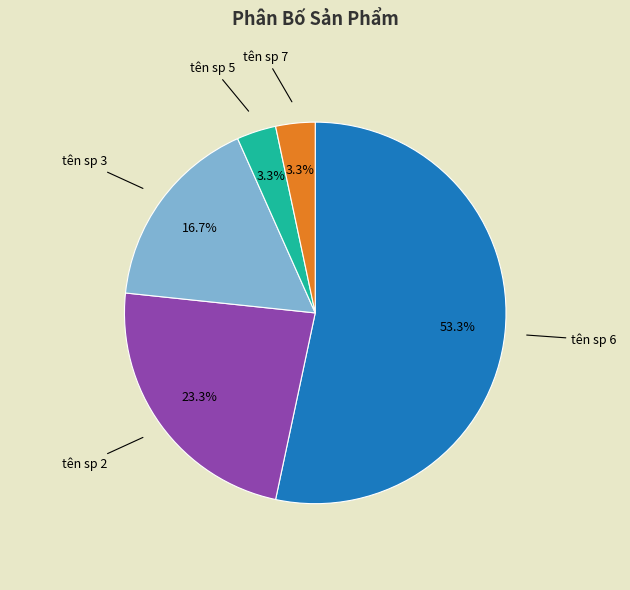

Does any single category account for the majority?

Yes